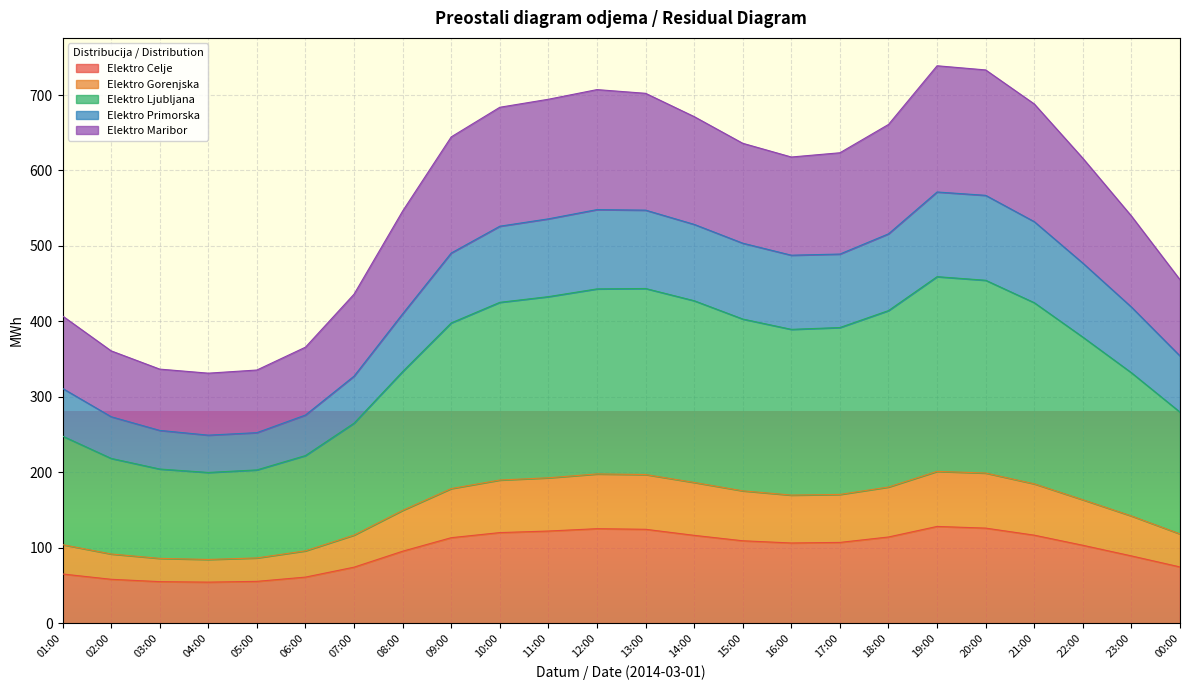

Where is the first local maximum for Elektro Ljubljana?

12:00